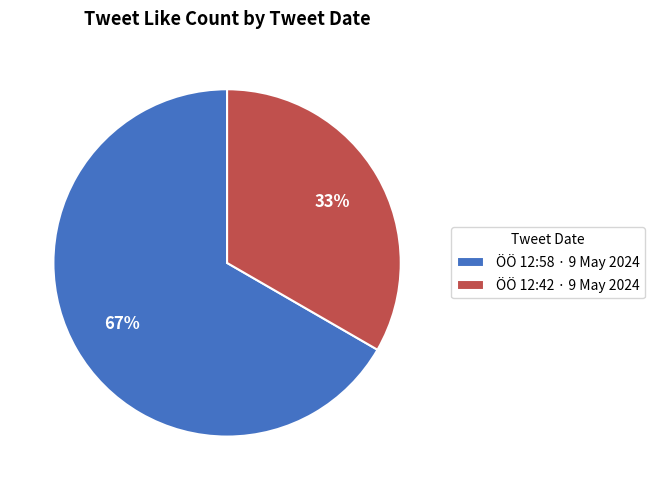

How many slices are in this pie chart?

2